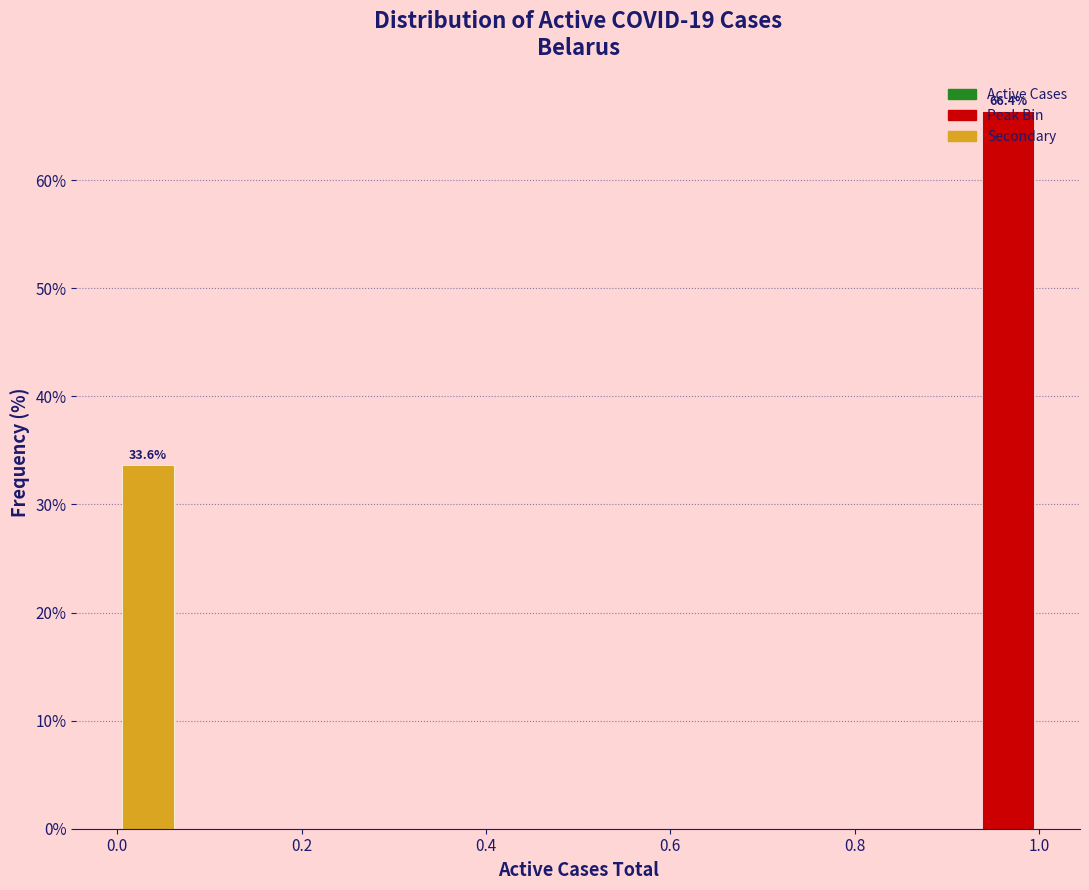

Read against the x-axis, roughly where is the centre of the tallest bar?

0.96